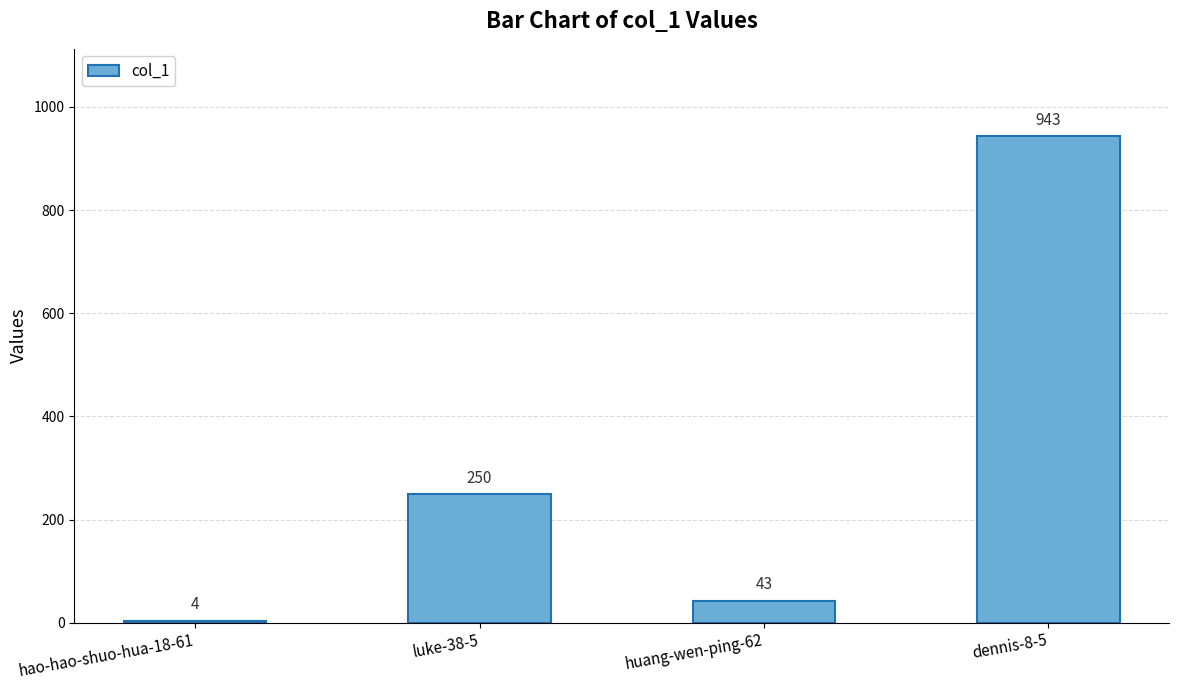

How many distinct data groups are displayed?

1